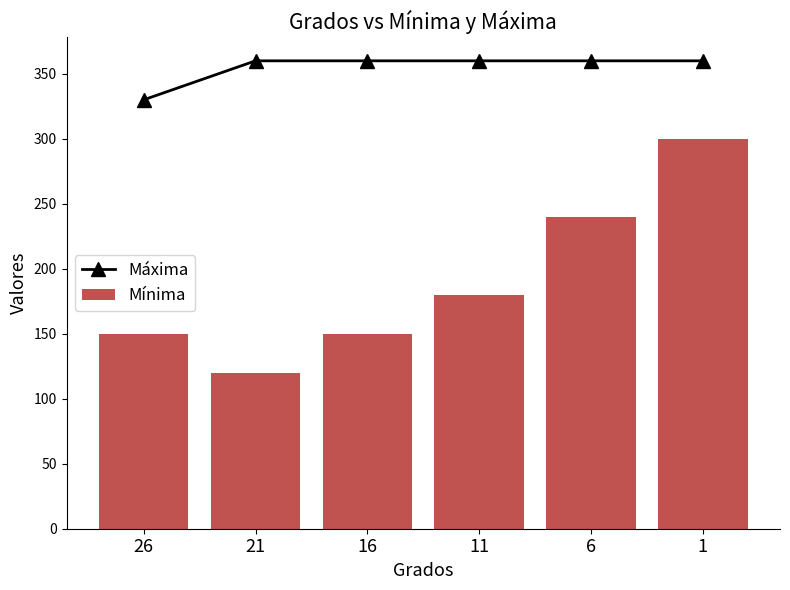

What is the highest value of the Mínima series?

300